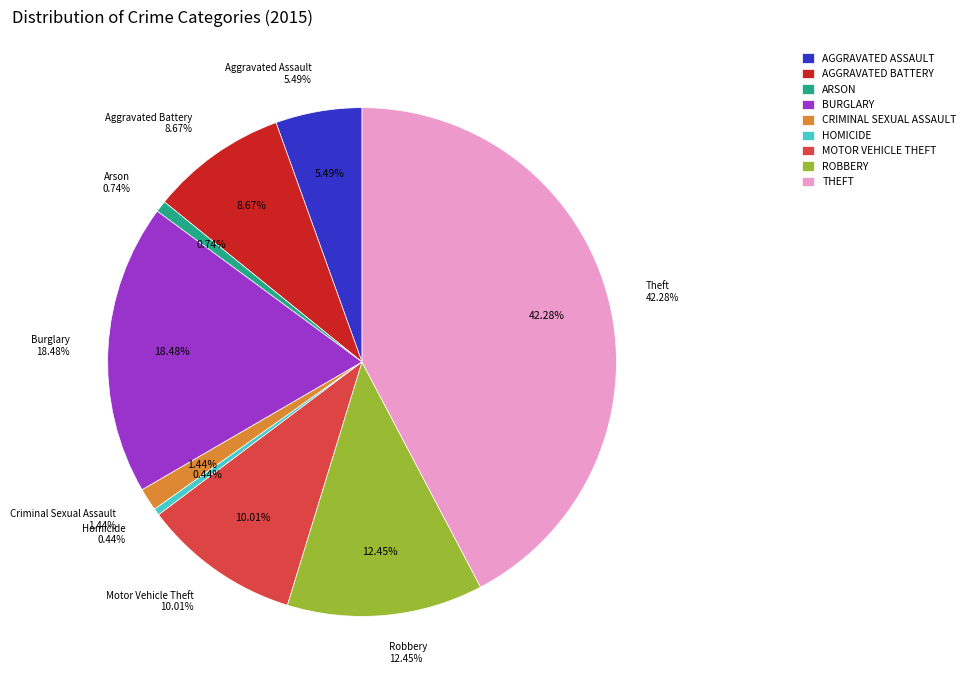

Rank the categories by value from highest to lowest.

Theft, Burglary, Robbery, Motor Vehicle Theft, Aggravated Battery, Aggravated Assault, Criminal Sexual Assault, Arson, Homicide